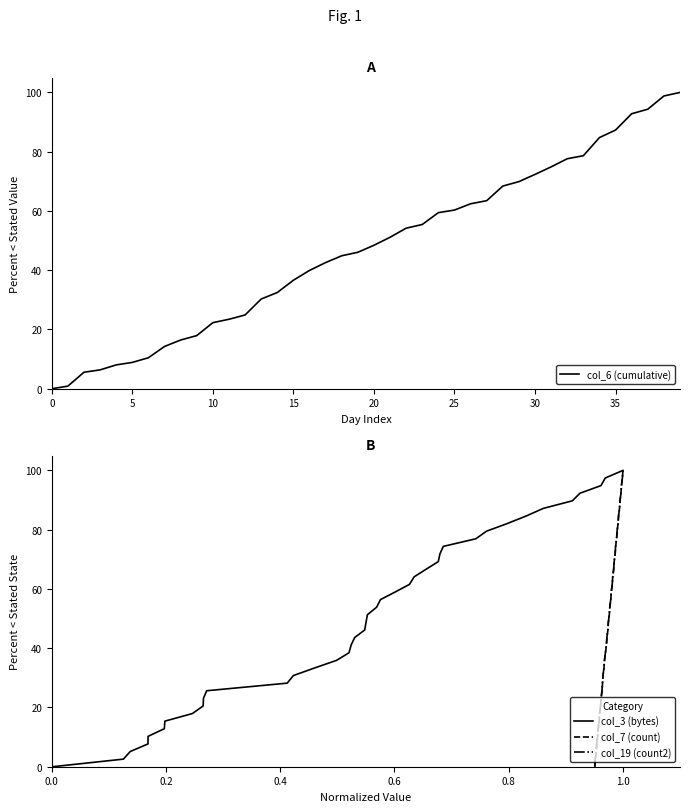

Is it true that col_19 (count2) equals 43.5 at 36?

False